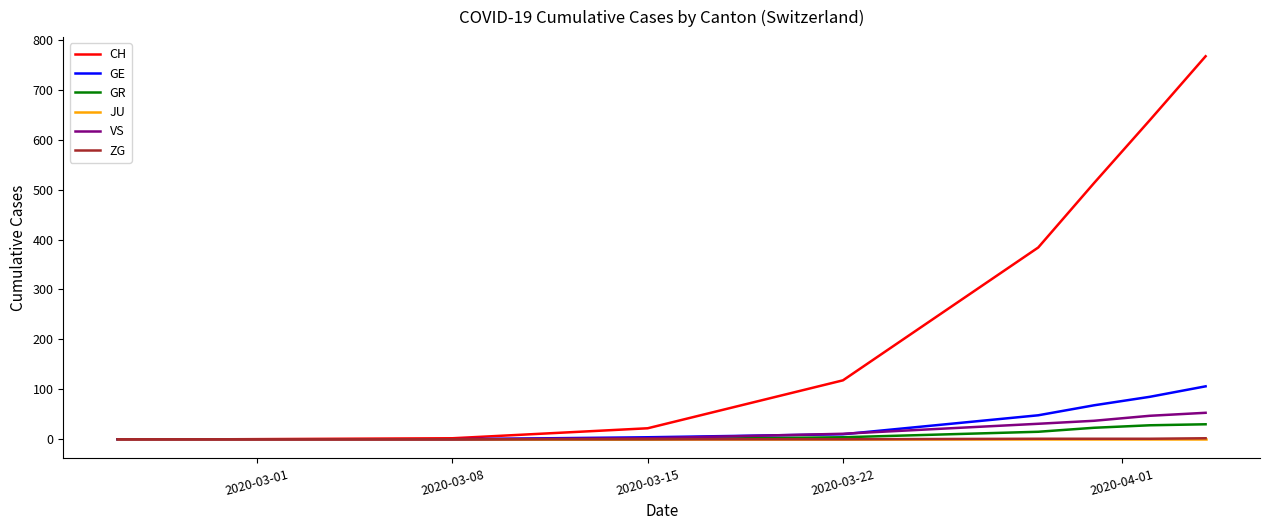

What is the maximum value for GE?

106